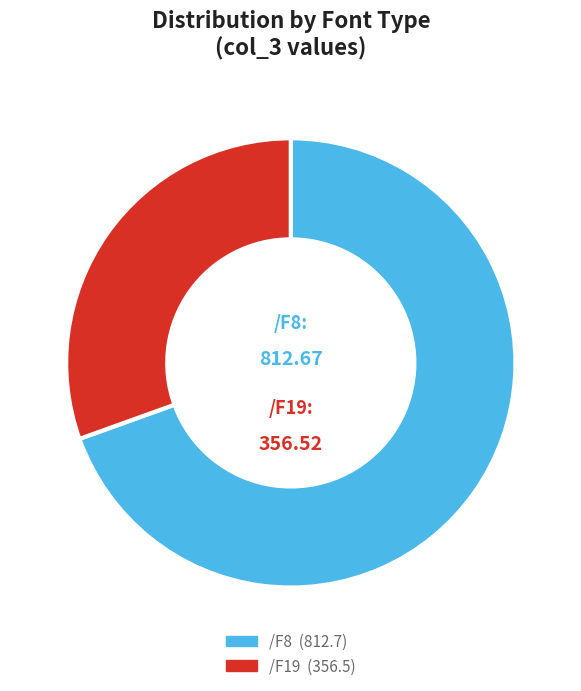

Do /F19 and /F8 together represent more than half of the pie?

Yes